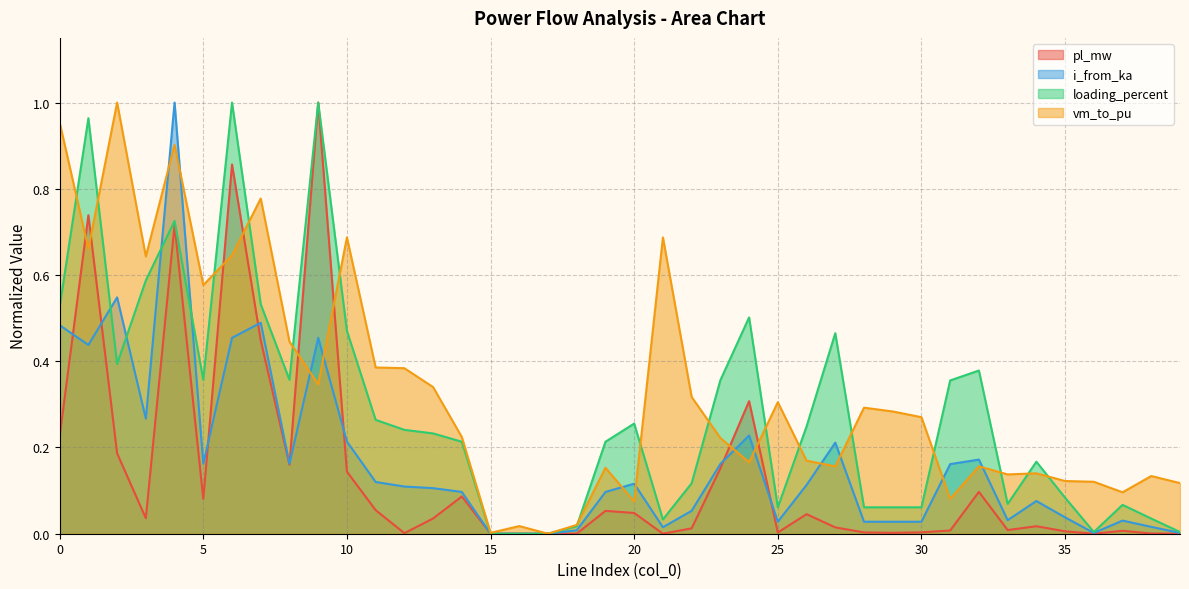

Is the value of i_from_ka at 1 greater than the value of pl_mw at 30?

Yes